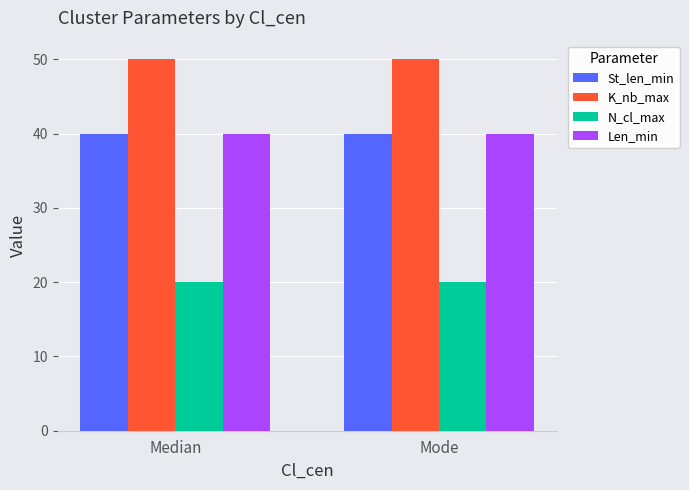

What is the label of the 2nd bar from the left?

Mode